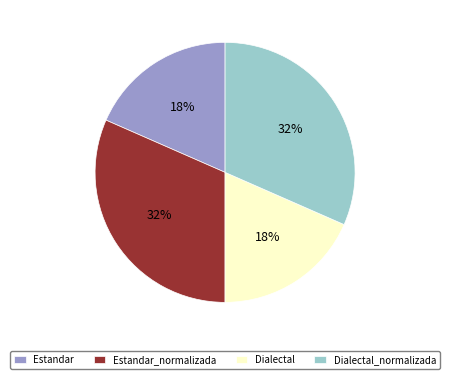

How many slices are in this pie chart?

4